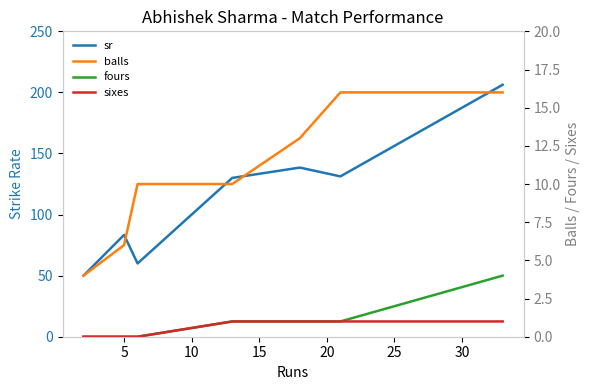

How many data points in fours are less than 1?

3